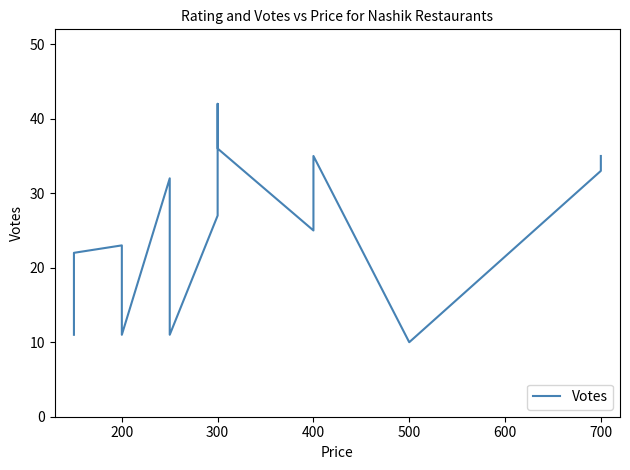

How many points are higher than both their immediate neighbors (excluding endpoints)?

4